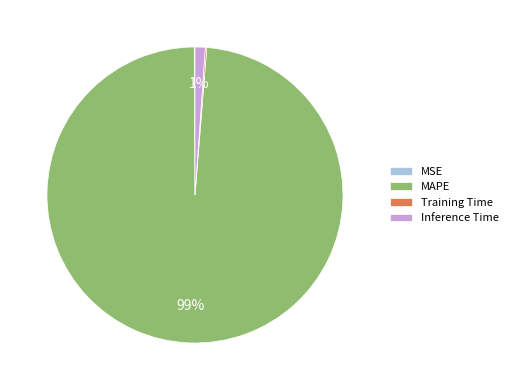

To the nearest percent, what is the average slice percentage?

25%